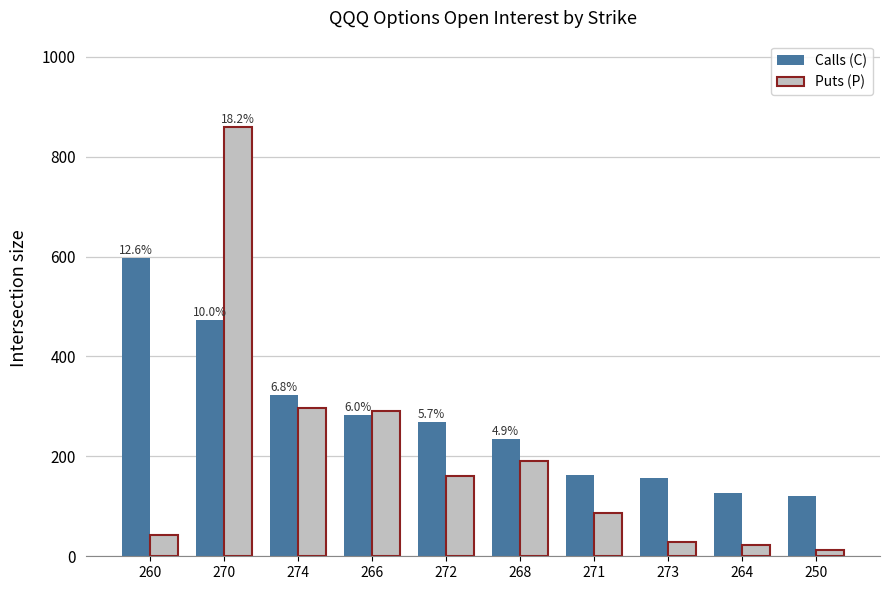

What is the label of the 6th bar from the left?

268